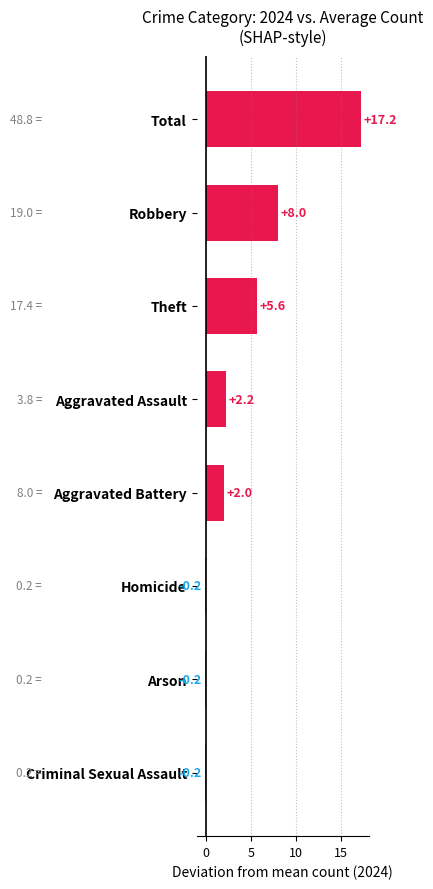

How many data points are less than 2?

3